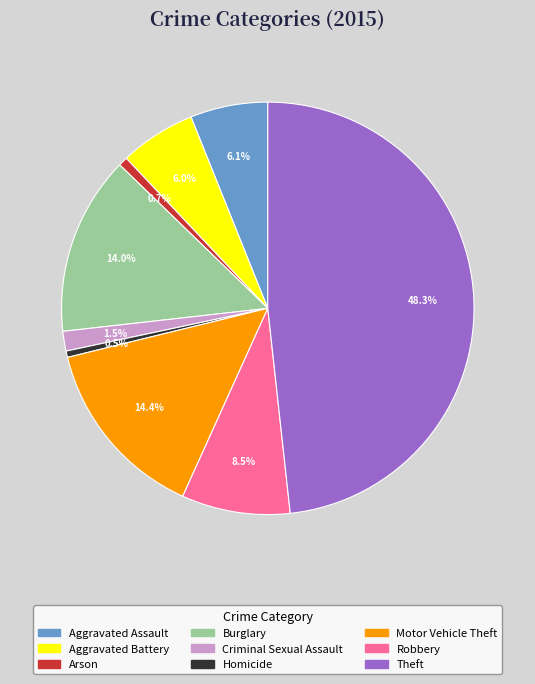

To the nearest percent, what is the average slice percentage?

11%